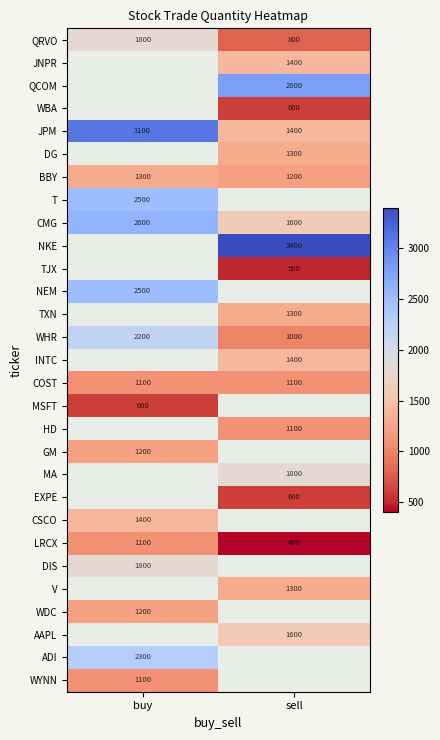

What is the highest value of the JPM series?

3100